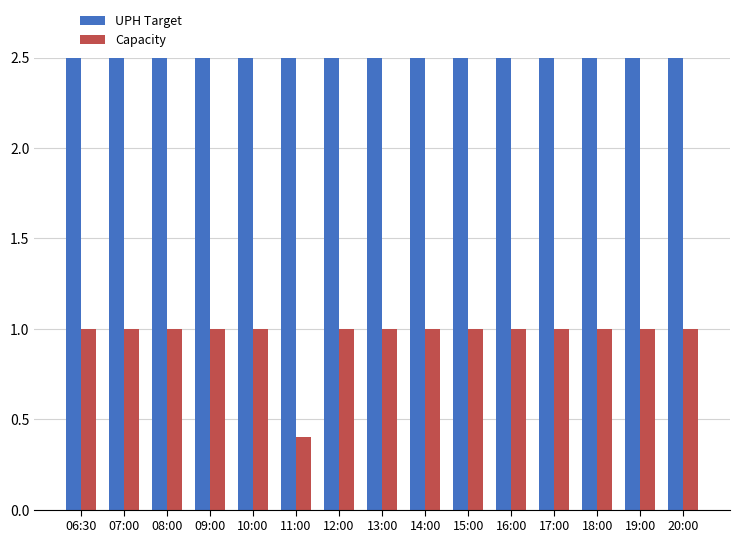

Which series changed the most between 15:00 and 16:00?

UPH Target